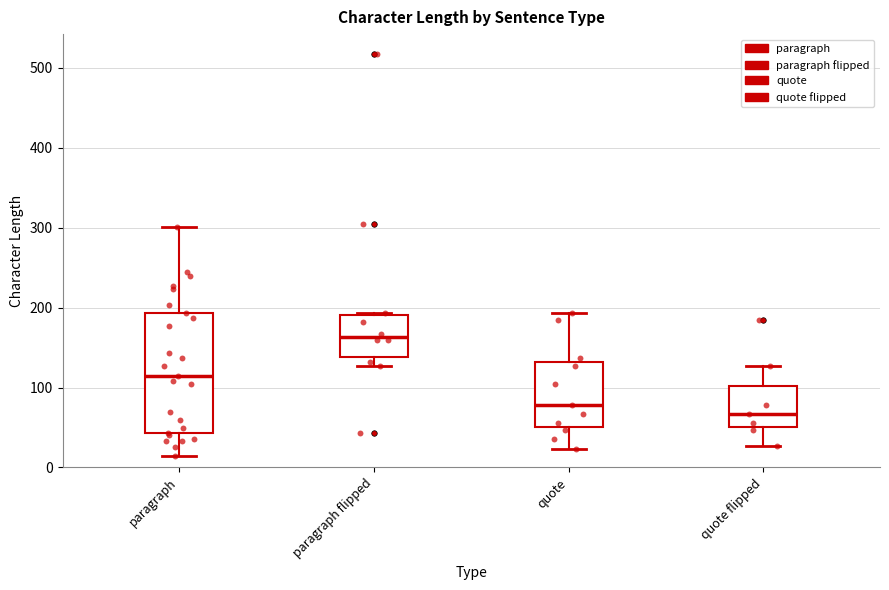

Reading left to right, transcribe this box plot: for each box, give where its median line is, the range the box spans, and where its two whiskers end, as read against the y-axis. The values are not printed on the chart, so give them approximately, as read against the axis.

paragraph: median 110, box 40 to 190, whiskers 10 to 300
paragraph flipped: median 160, box 140 to 190, whiskers 130 to 190
quote: median 80, box 50 to 130, whiskers 20 to 190
quote flipped: median 70, box 50 to 100, whiskers 30 to 130